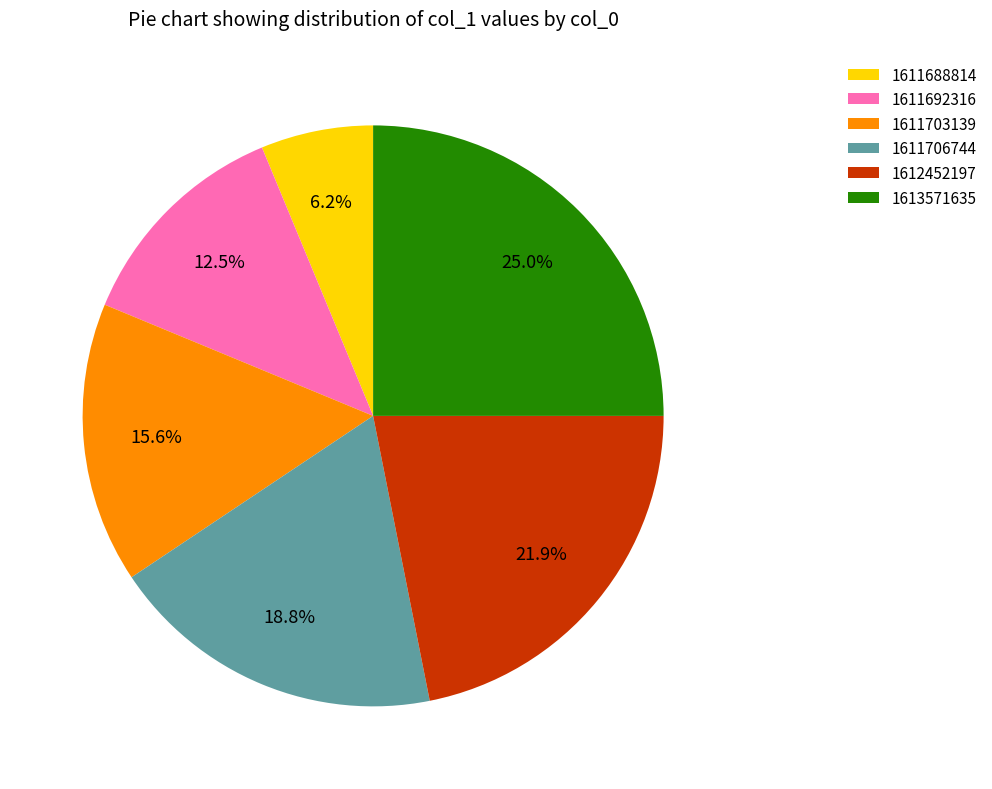

Is there any slice that represents more than half of the pie?

No